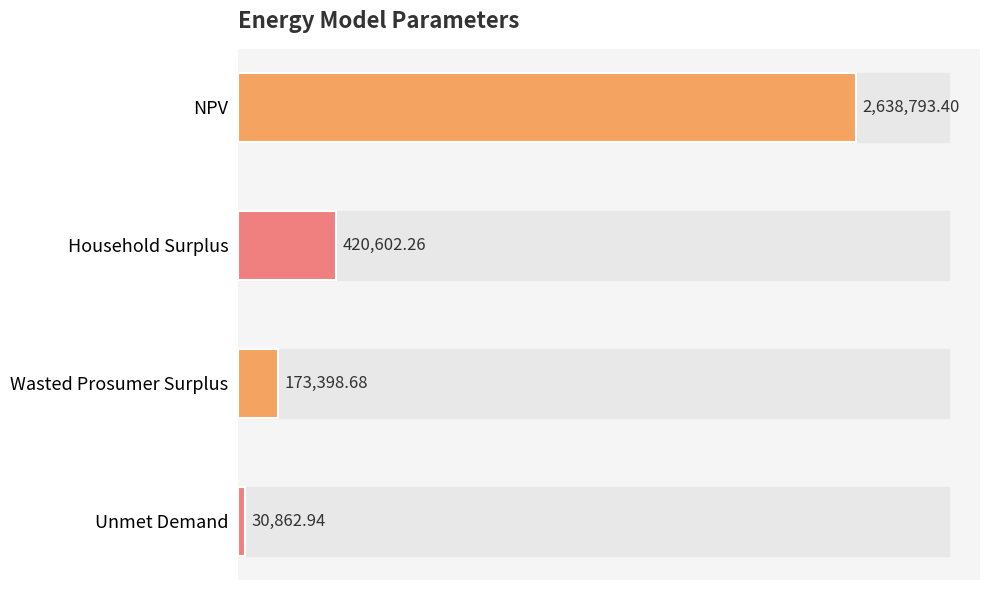

What is the difference between the values at Wasted Prosumer Surplus and Household Surplus?

247203.6